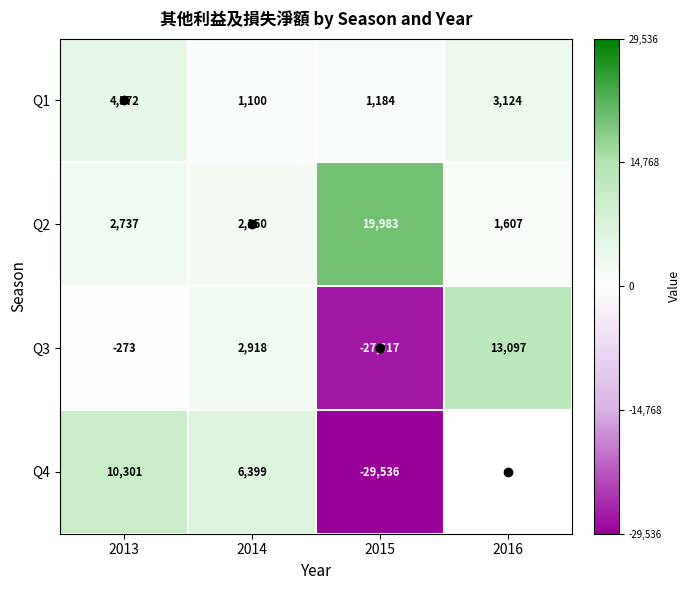

How many values in the Q3 series are below 2918?

2